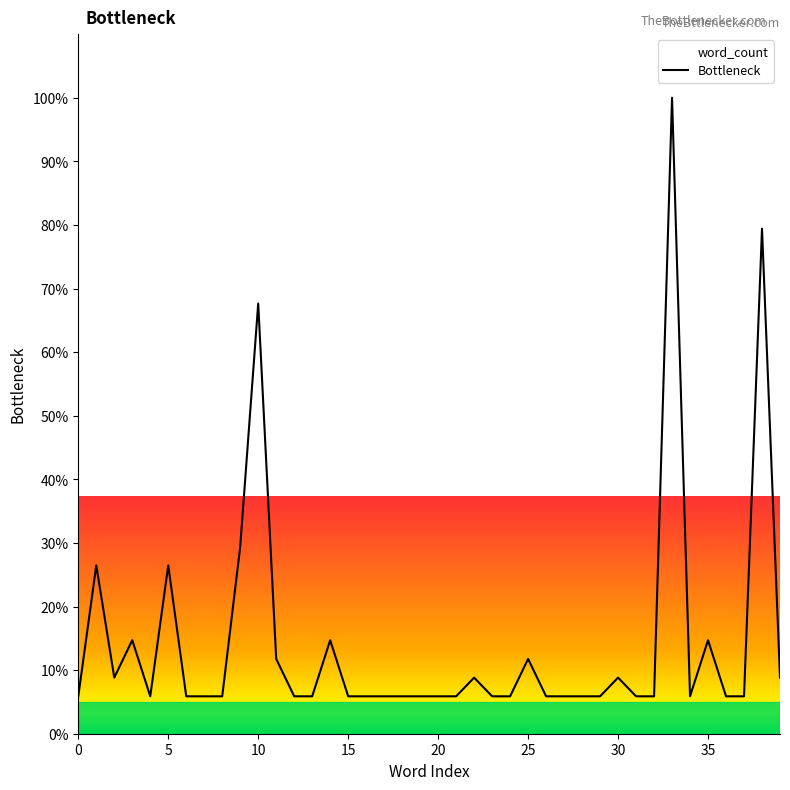

What is the approximate value at 0?

5.9